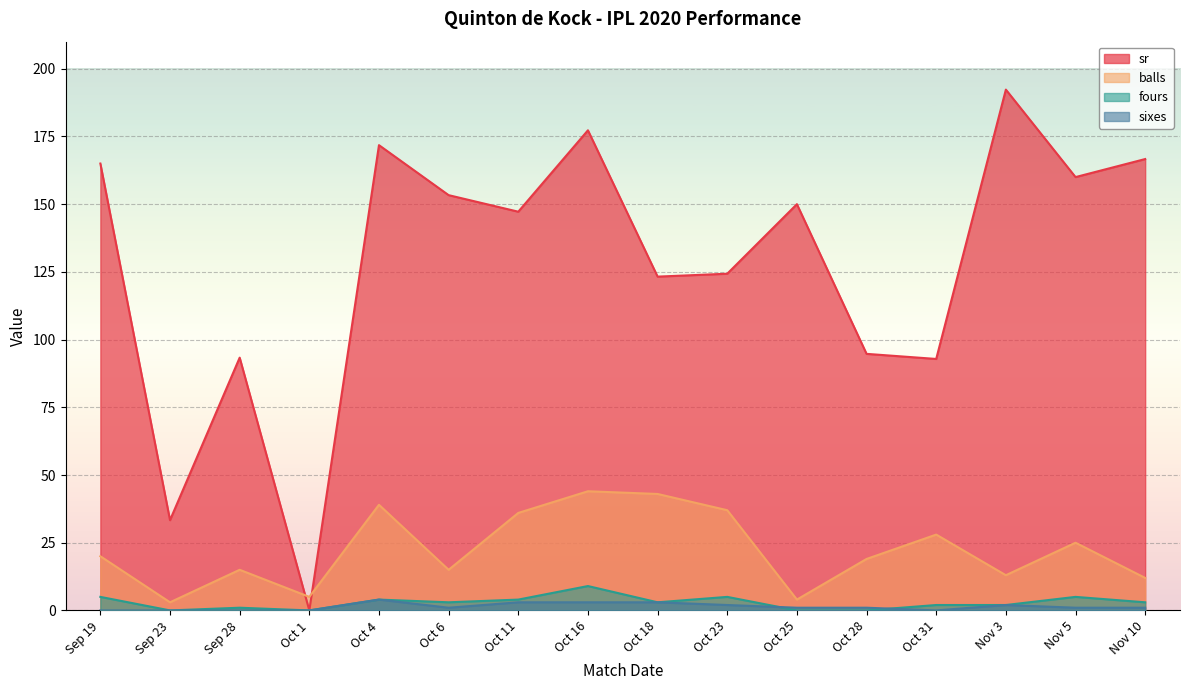

What is the sum of the sr values at Nov 10 and Oct 23?

291.0